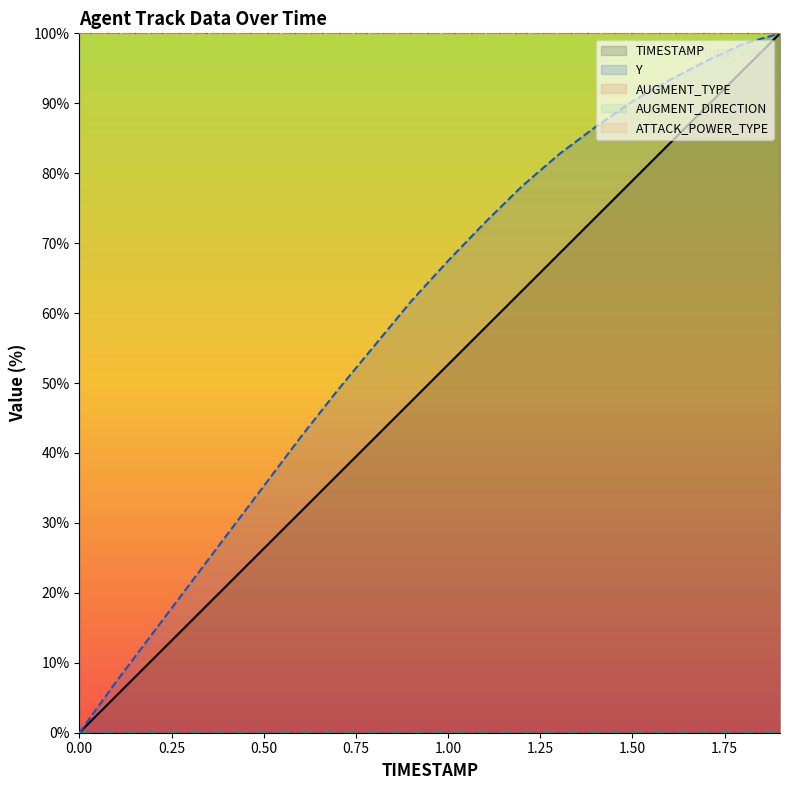

Does the chart display data point markers on the line(s)?

No